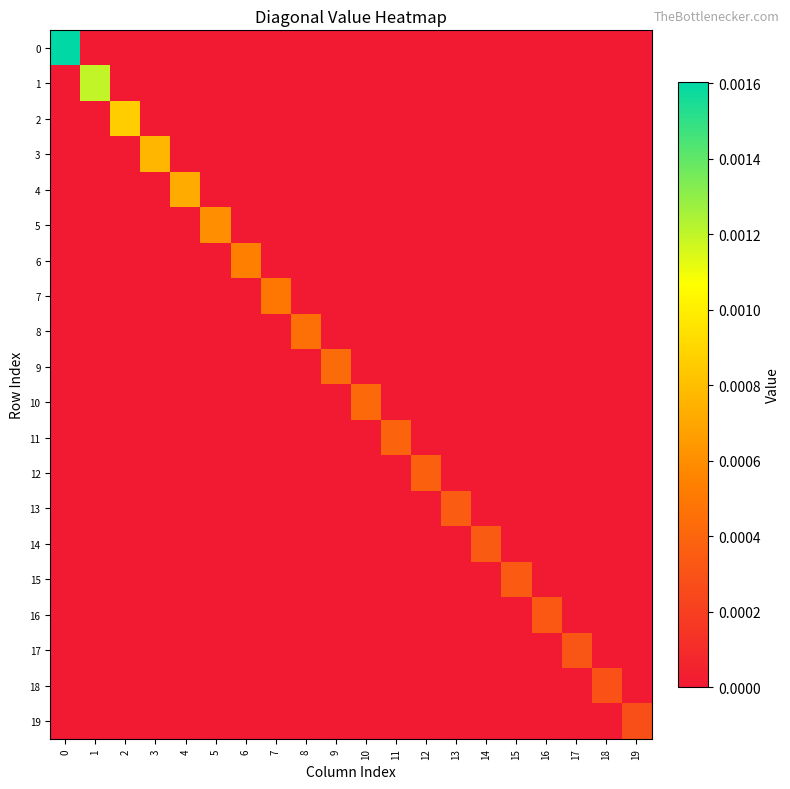

Which series changed the most between 10 and 14?

10